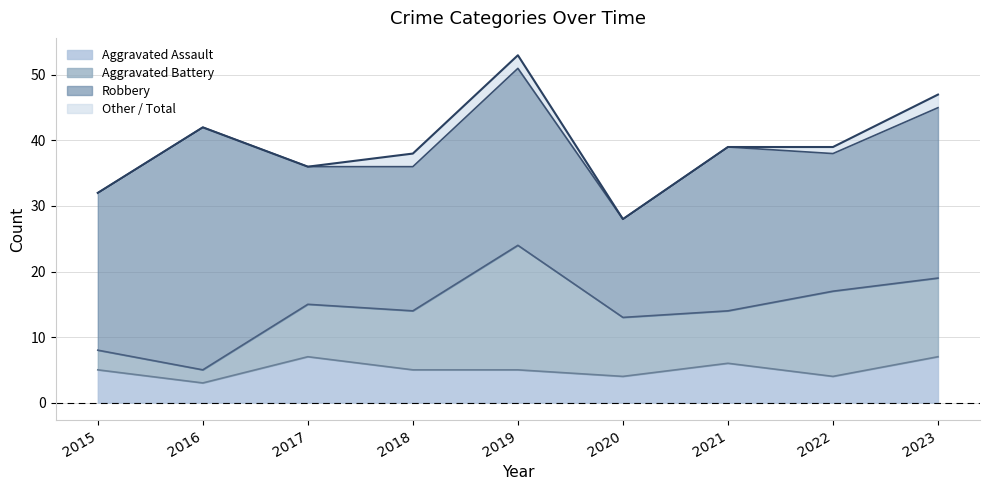

True or false: Total and Aggravated Assault cross at least once.

False